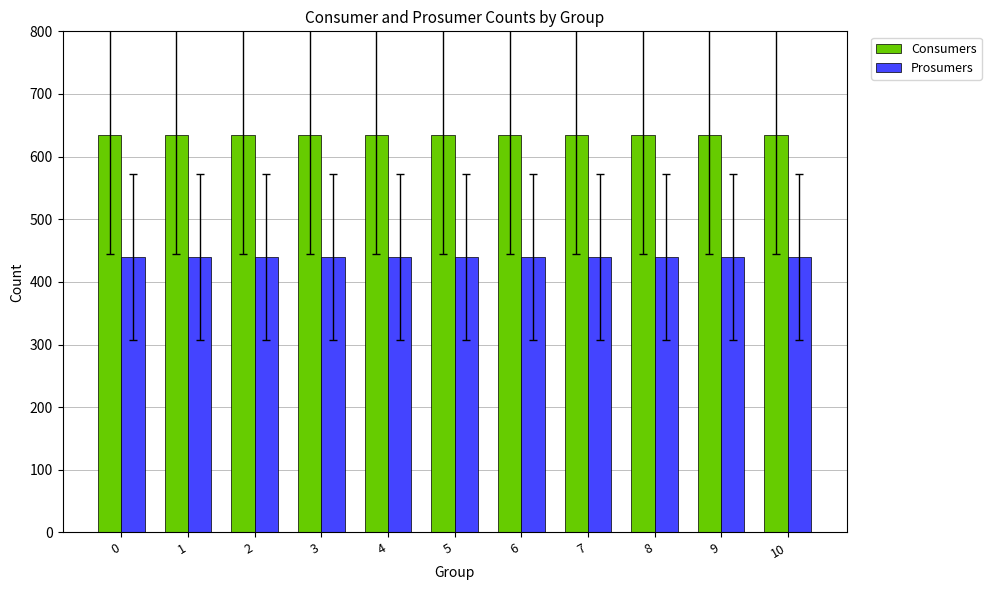

Reading right to left, transcribe all the data shown in this chart.

Consumers: 635	635	635	635	635	635	635	635	635	635	635
Prosumers: 440	440	440	440	440	440	440	440	440	440	440